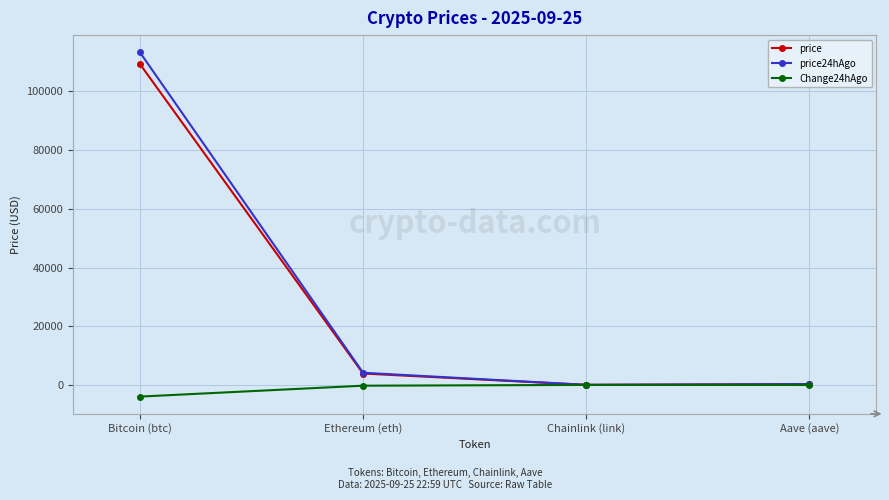

At how many categories does at least one series exceed 41214?

1